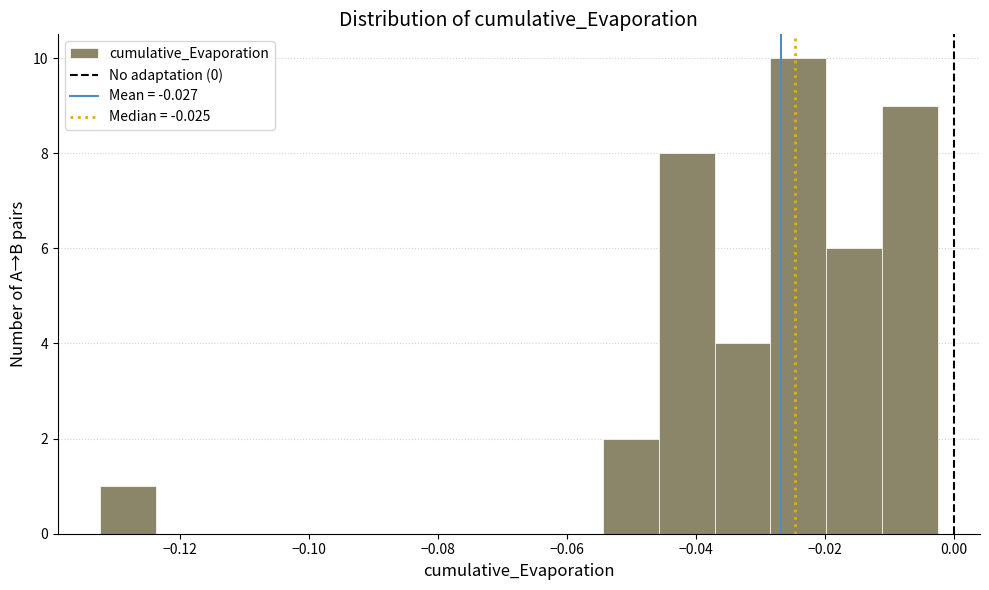

Which range on the x-axis has the tallest bar?

-0.028 to -0.020